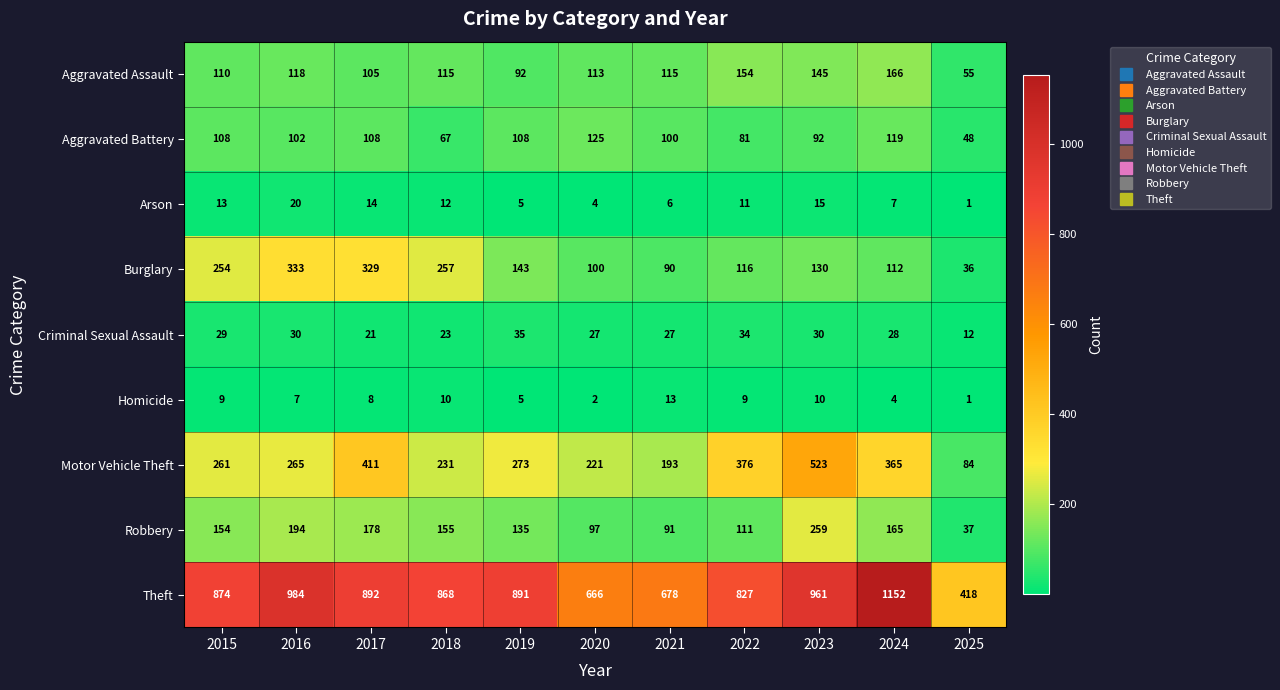

Which series has the largest total across all categories?

Theft